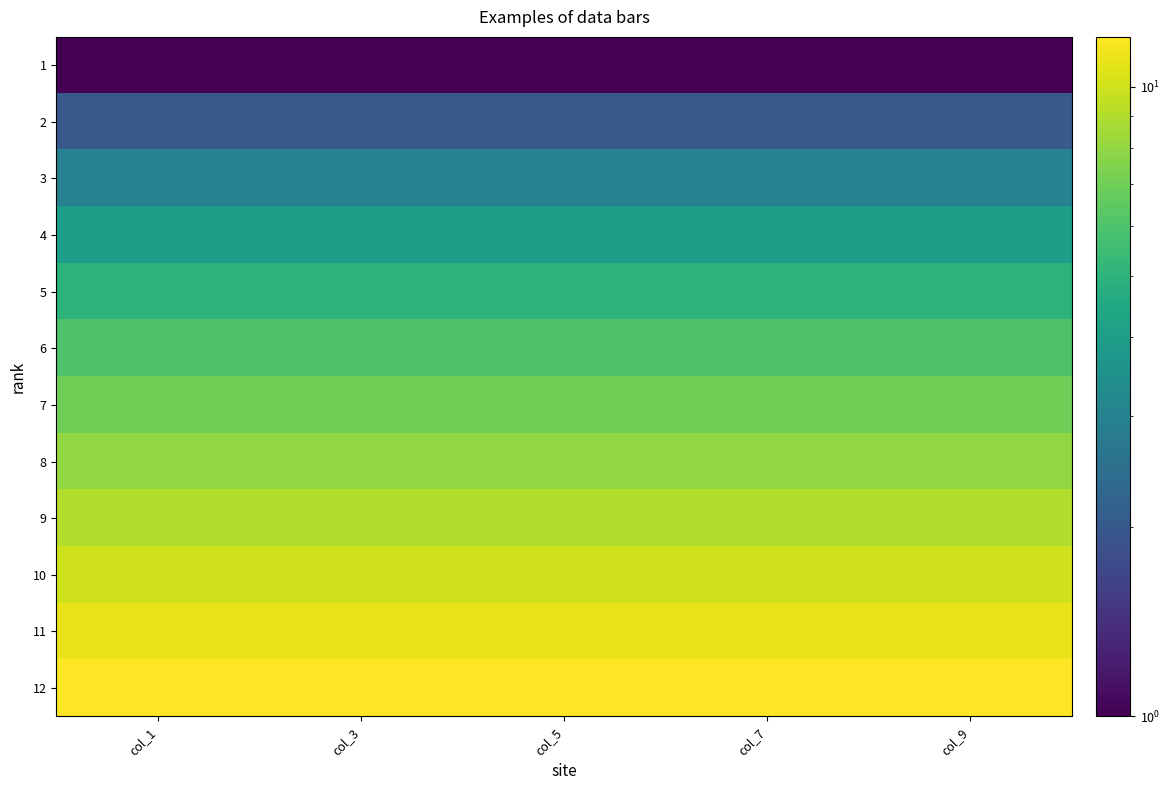

How many categories are shown in the chart?

5